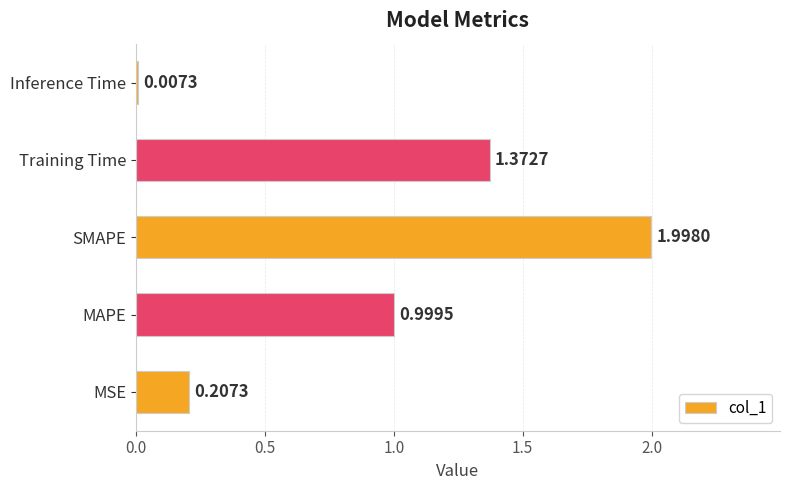

What is the sum of all values?

4.6